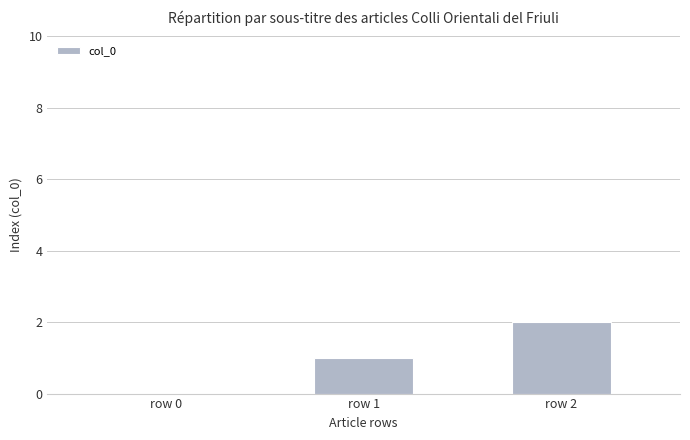

Count the number of categories in the chart.

3